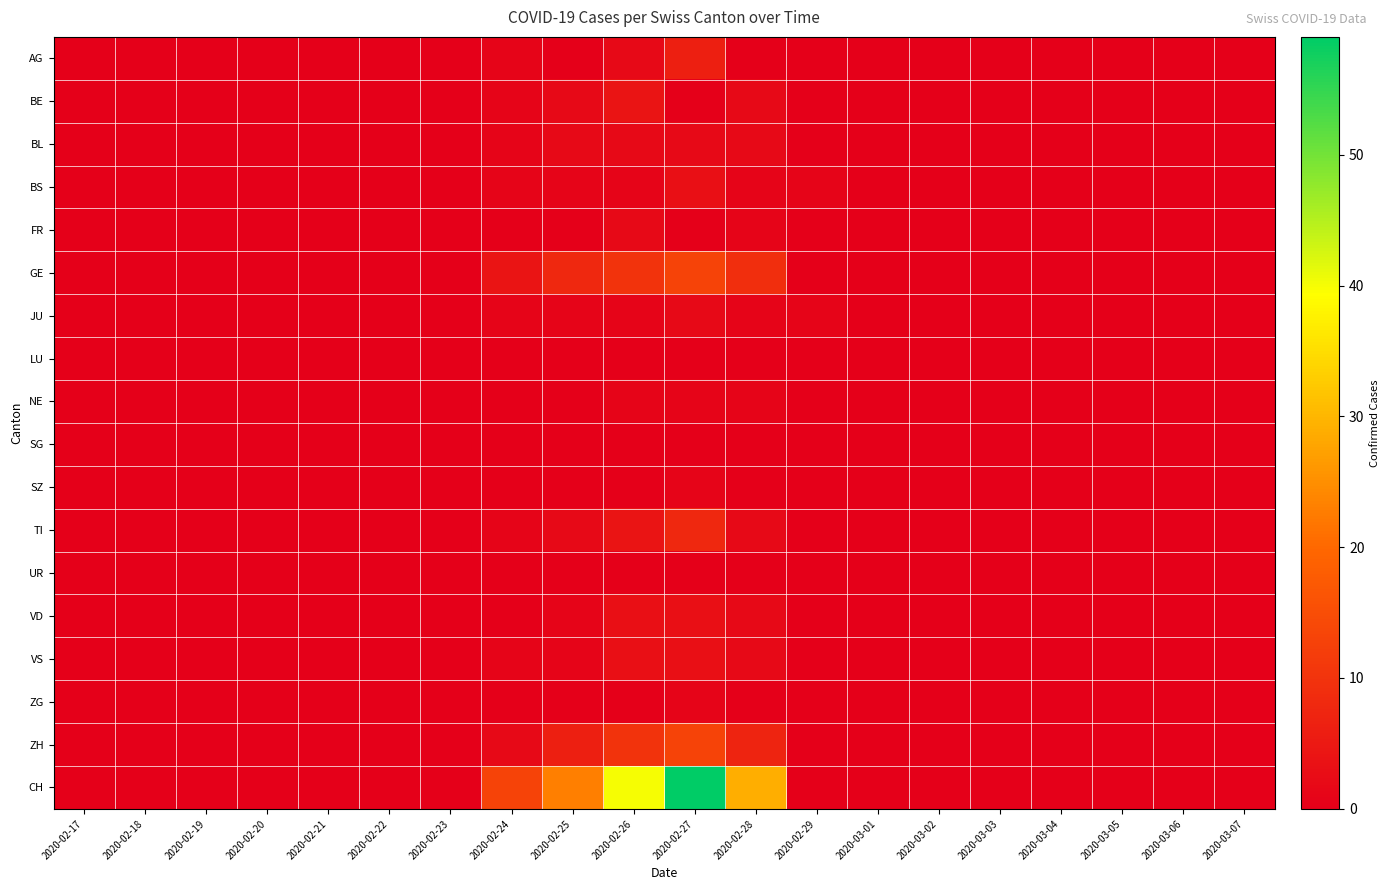

Which label corresponds to the largest value in the chart?

2020-02-27